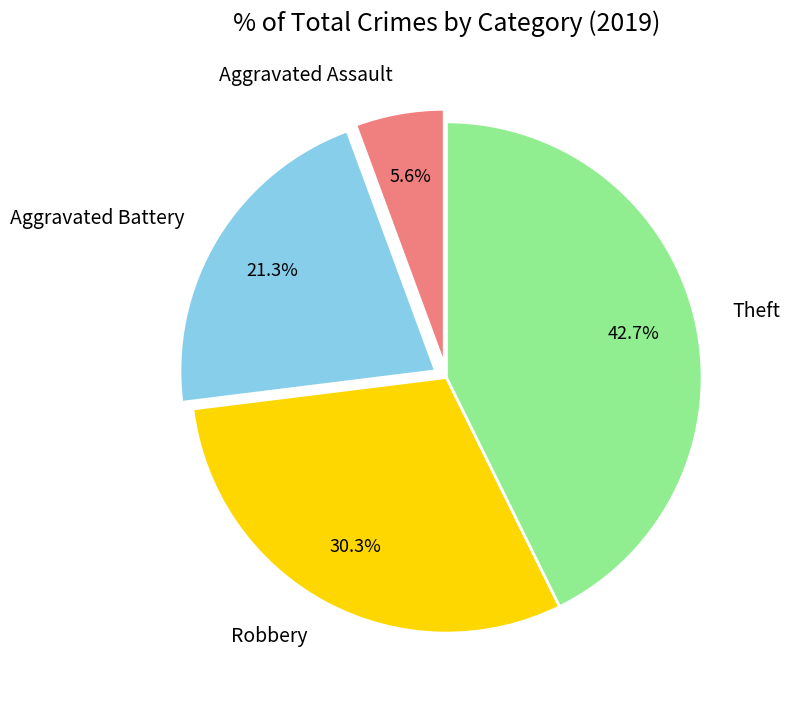

To the nearest percent, what portion does Aggravated Battery represent?

21%